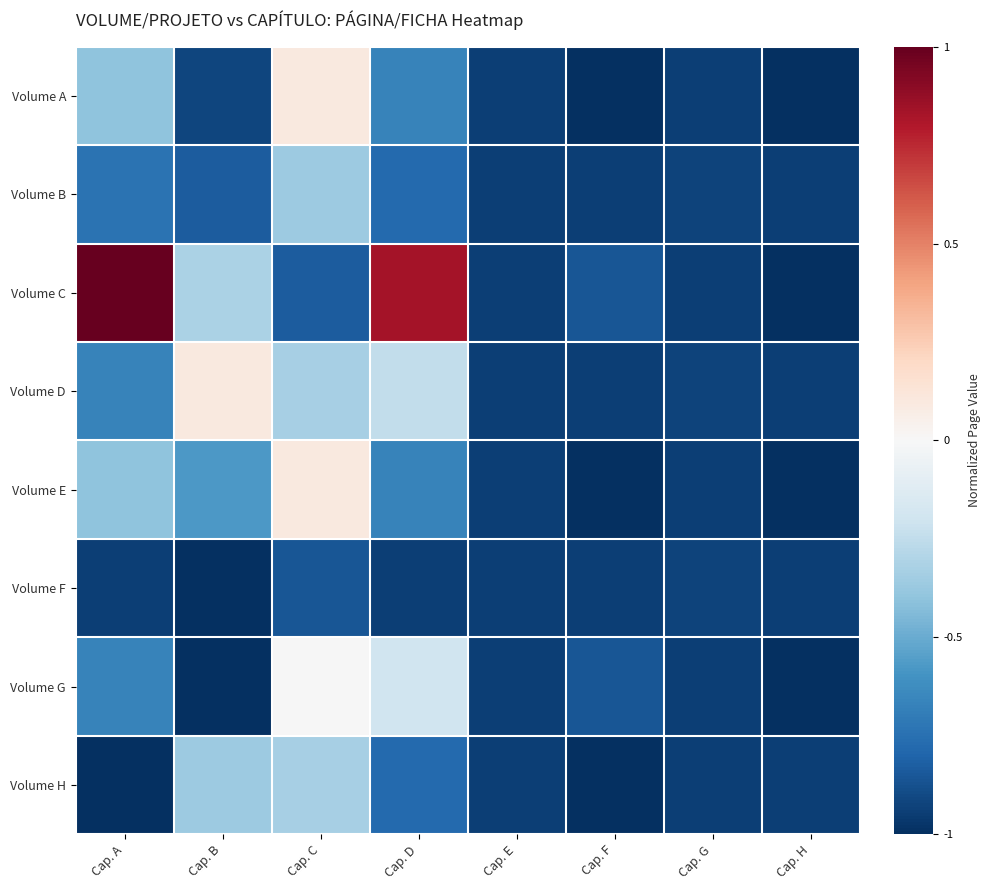

What is the greatest value displayed?

1.0